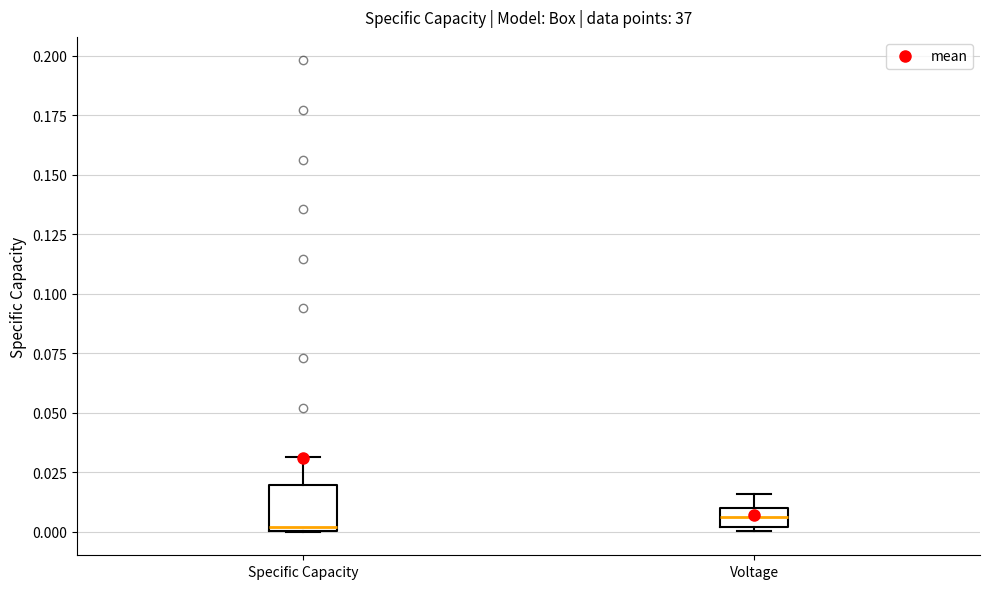

Where does the median line of the box for Voltage sit on the y-axis? The values are not printed on the chart, so give them approximately, as read against the axis.

0.005